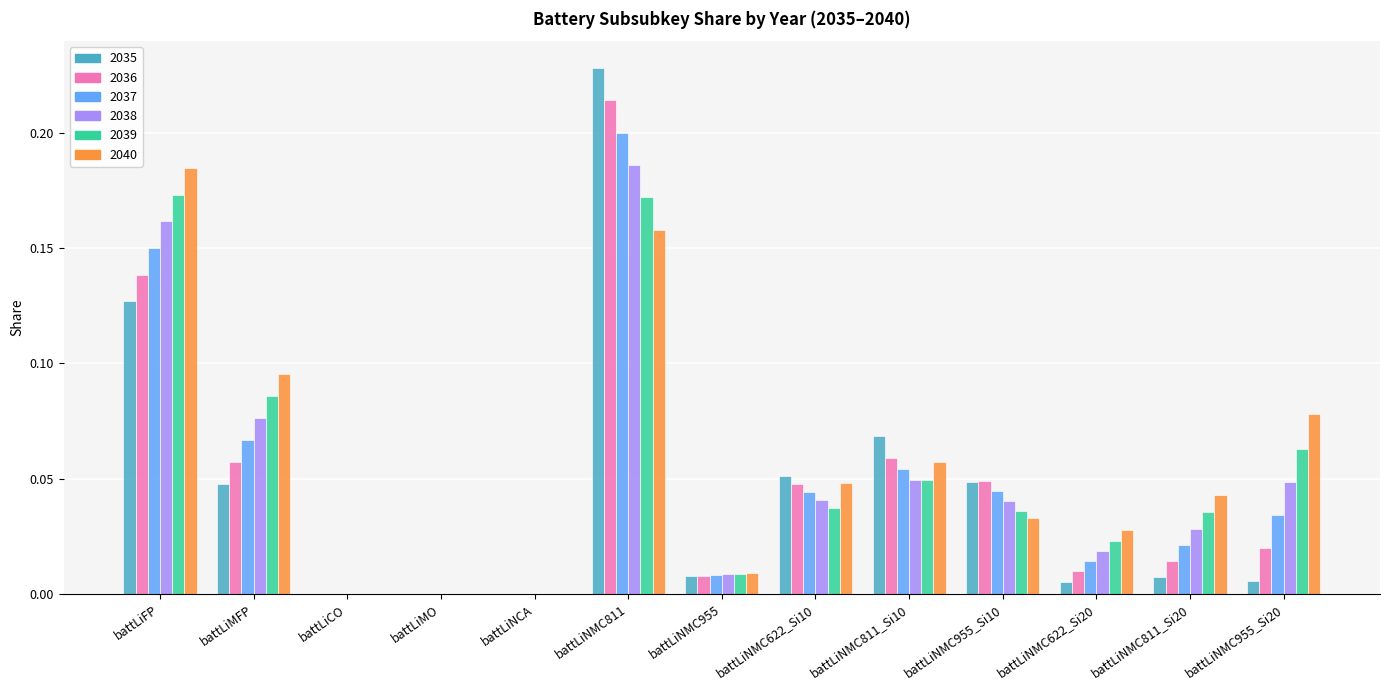

Between battLiFP and battLiNMC955_Si10, which series saw the biggest shift?

2040